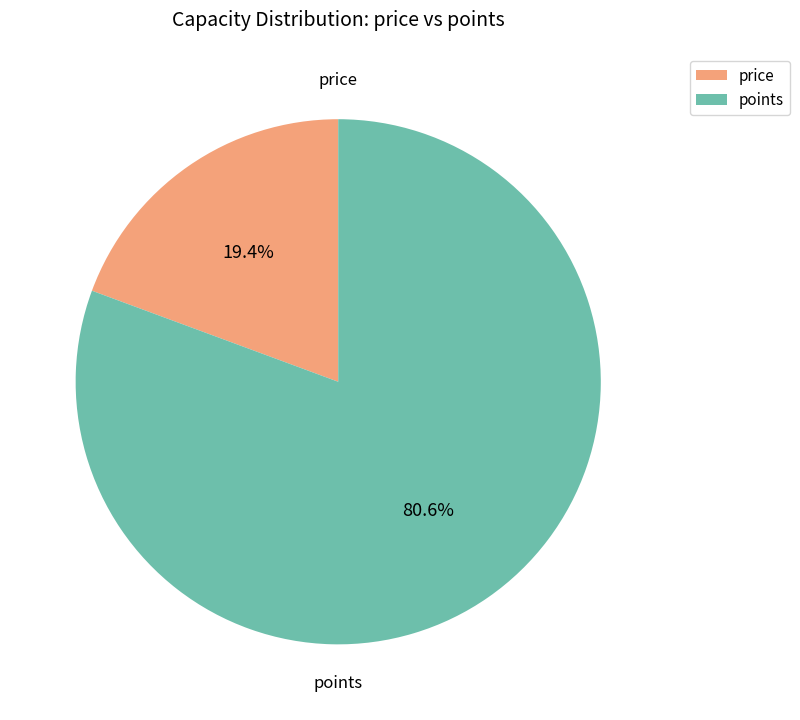

Do price and points together represent more than half of the pie?

Yes